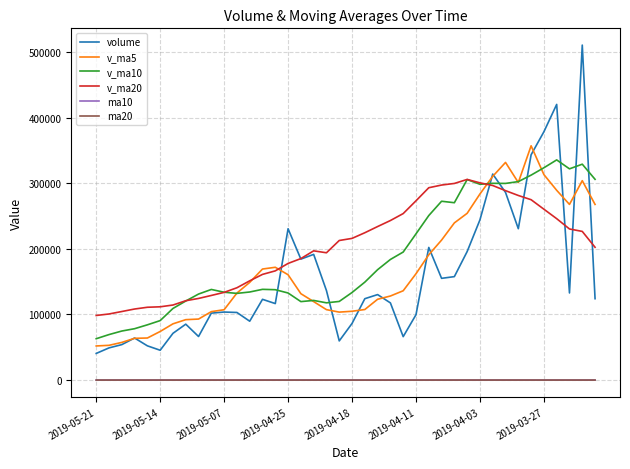

Which series has the widest spread of values?

volume